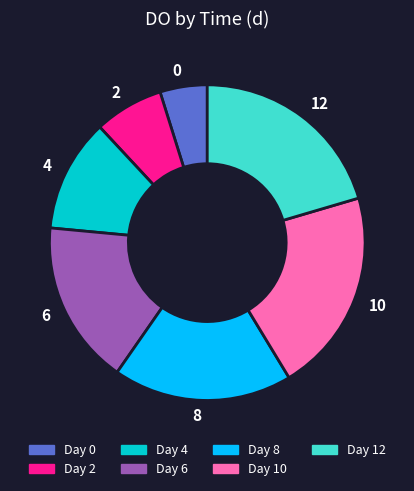

True or false: 6 accounts for 17% of the total.

True